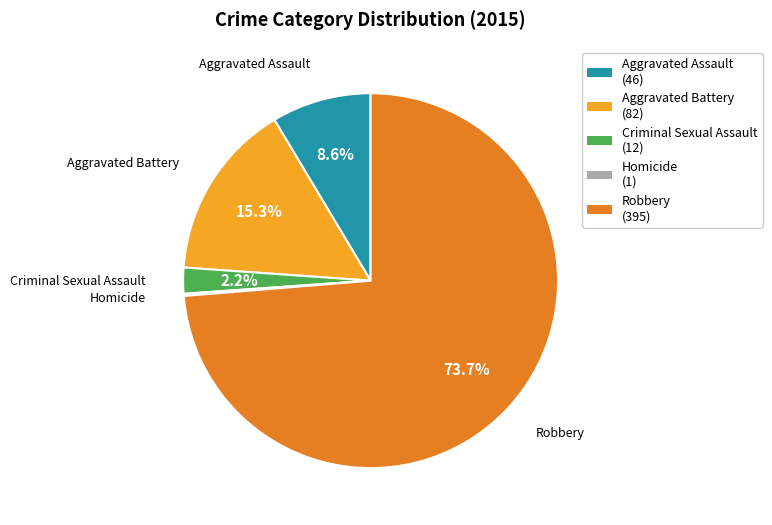

Is it true that Criminal Sexual Assault is 2% of the pie?

True